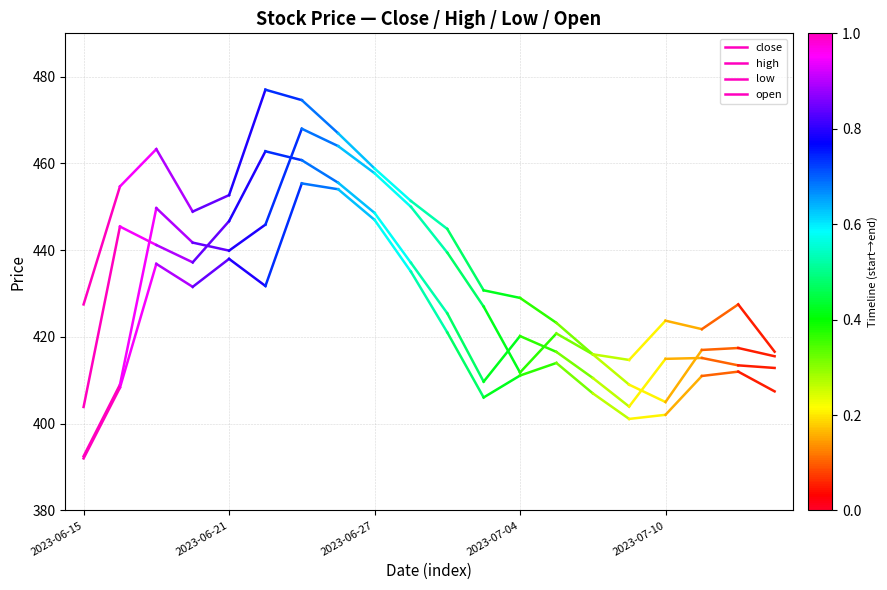

Which series has the widest spread of values?

close